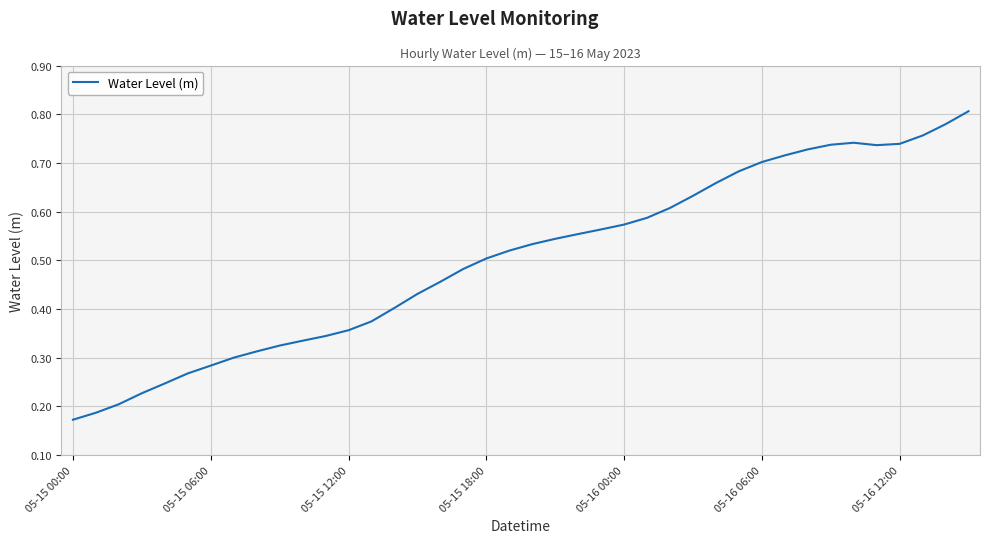

How many lines are shown in the chart?

1